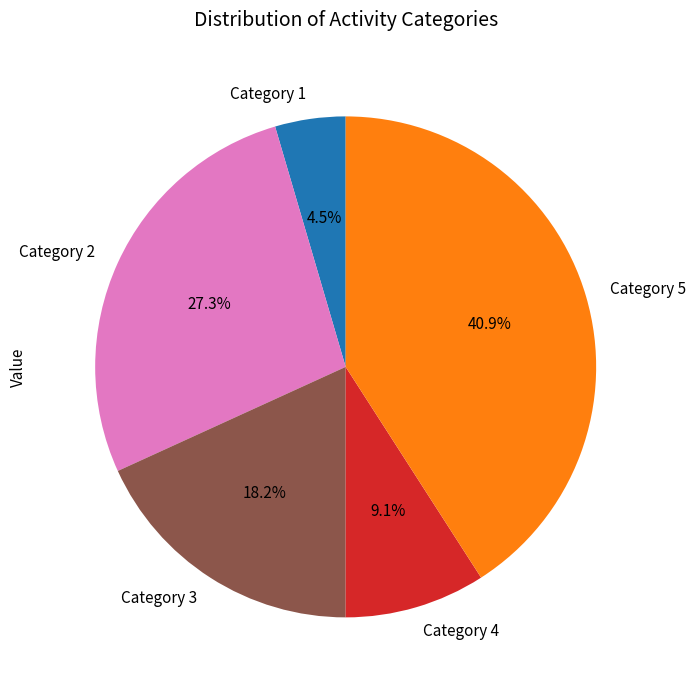

Is there any slice that represents more than half of the pie?

No